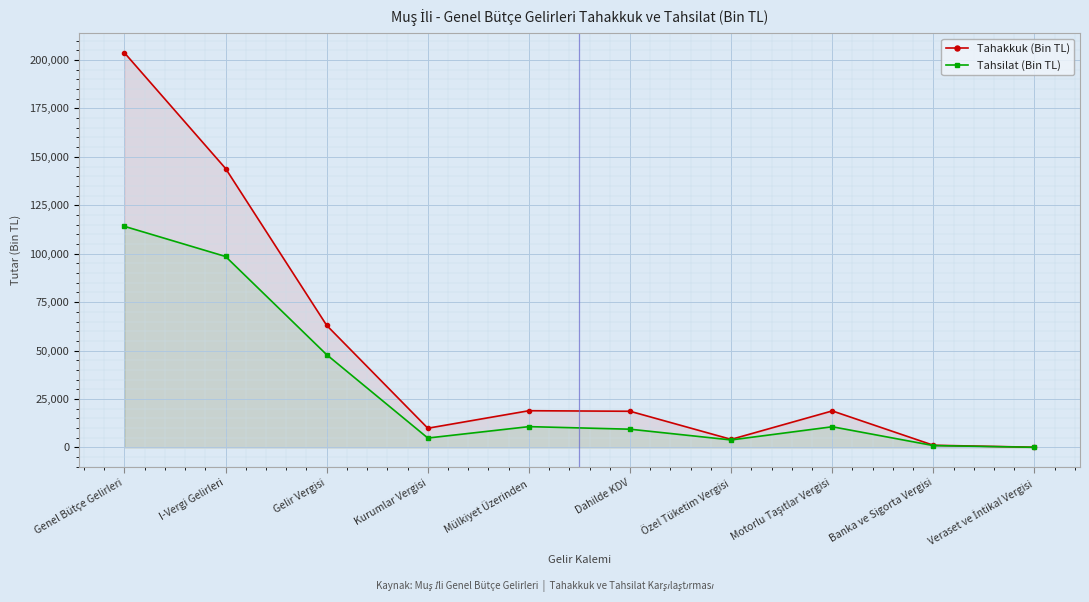

Which series has the largest total across all categories?

Tahakkuk (Bin TL)